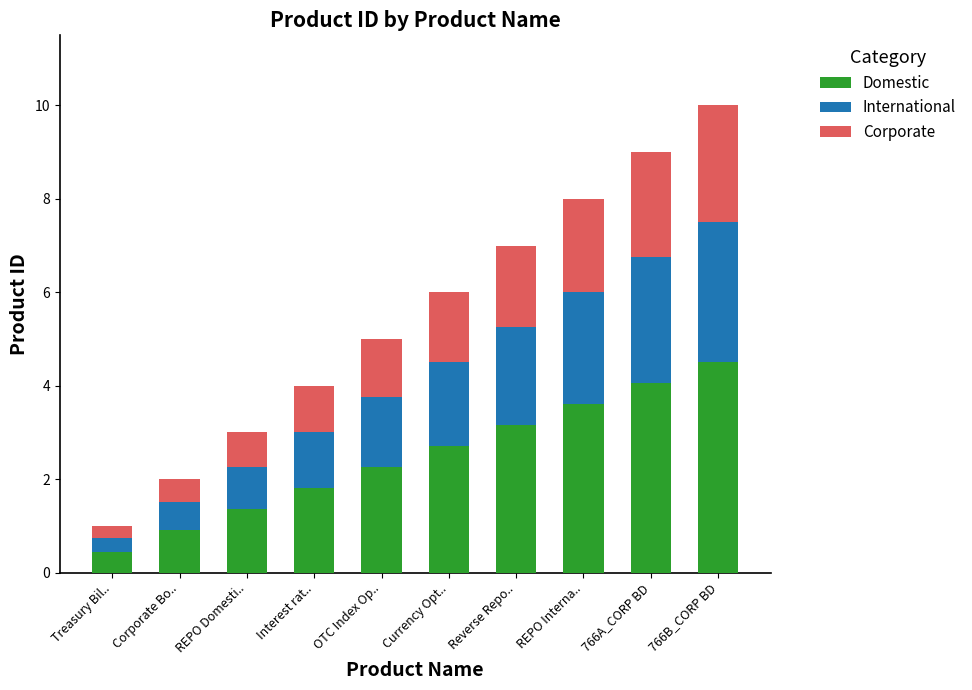

At which label does Domestic reach its peak?

766B_CORP BD